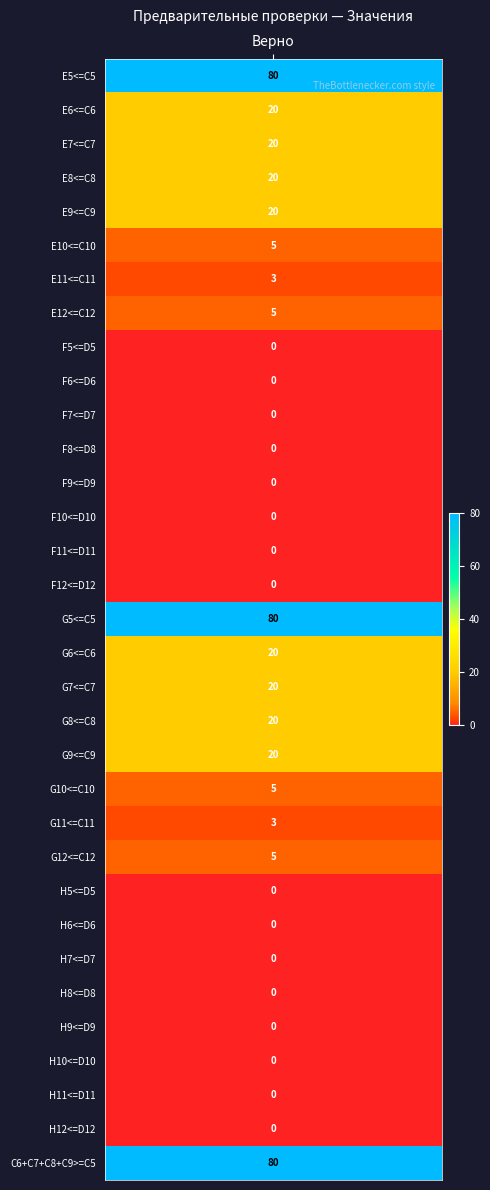

Between 1 and 5, which is larger?

1